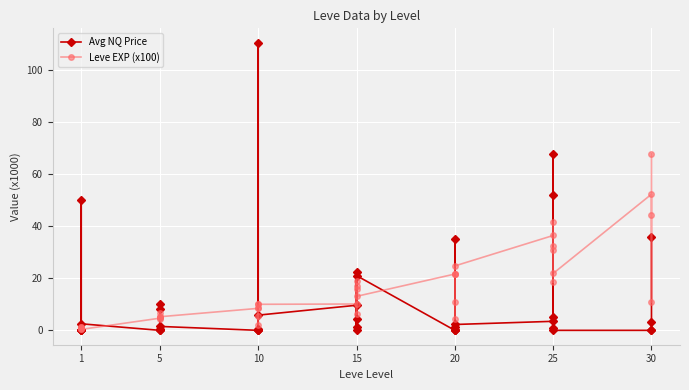

List the series in order of their overall mean, lowest first.

Avg NQ Price, Leve EXP (x100)